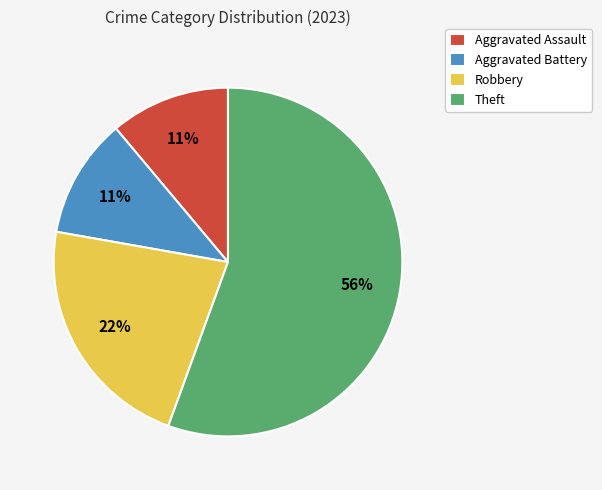

How many segments does this pie chart have?

4